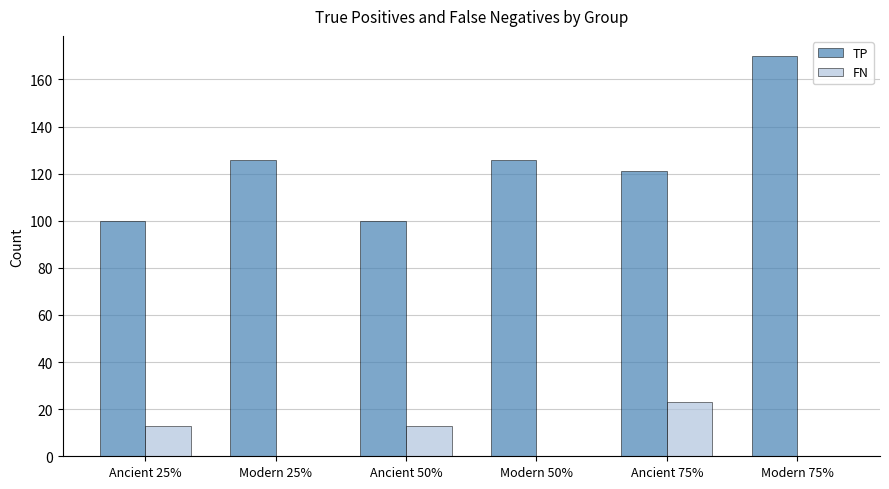

Is the value of FN at Modern 25% greater than the value of TP at Ancient 25%?

No